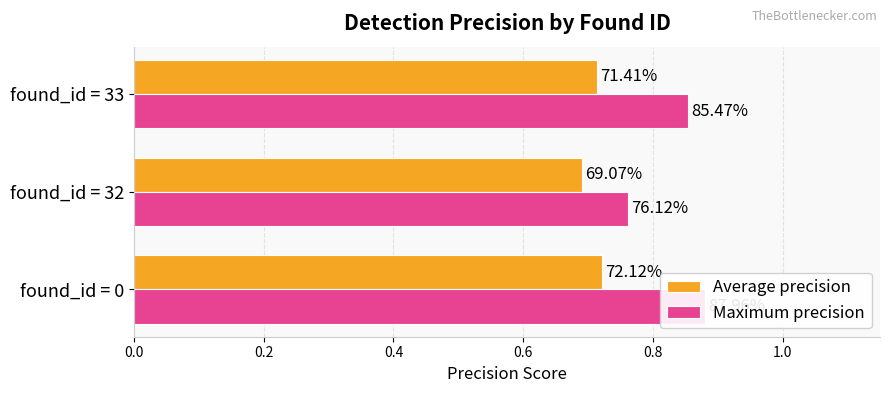

Reading left to right, transcribe all the data shown in this chart.

Average precision: 0.7	0.7	0.7
Maximum precision: 0.9	0.8	0.9